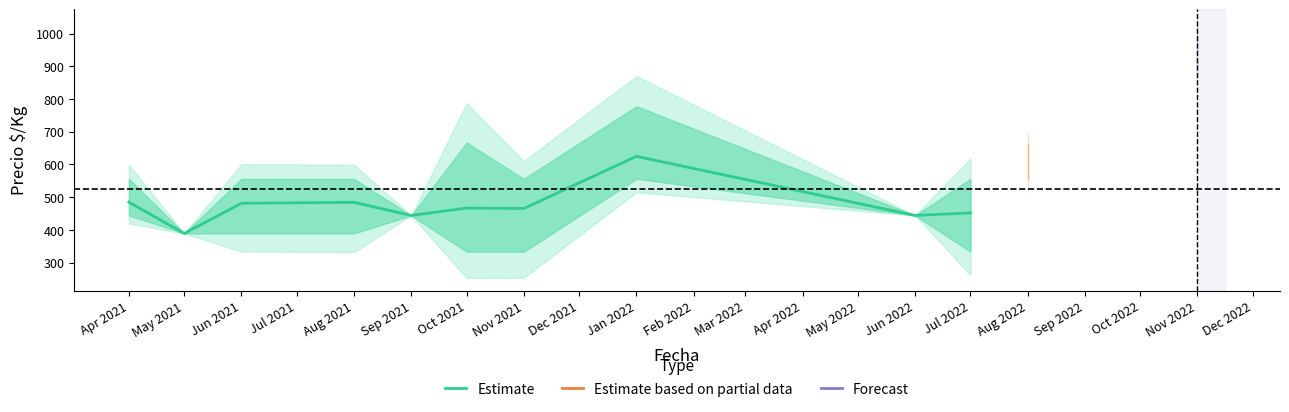

The value of Estimate at May 2021 is 389.0. True or false?

True